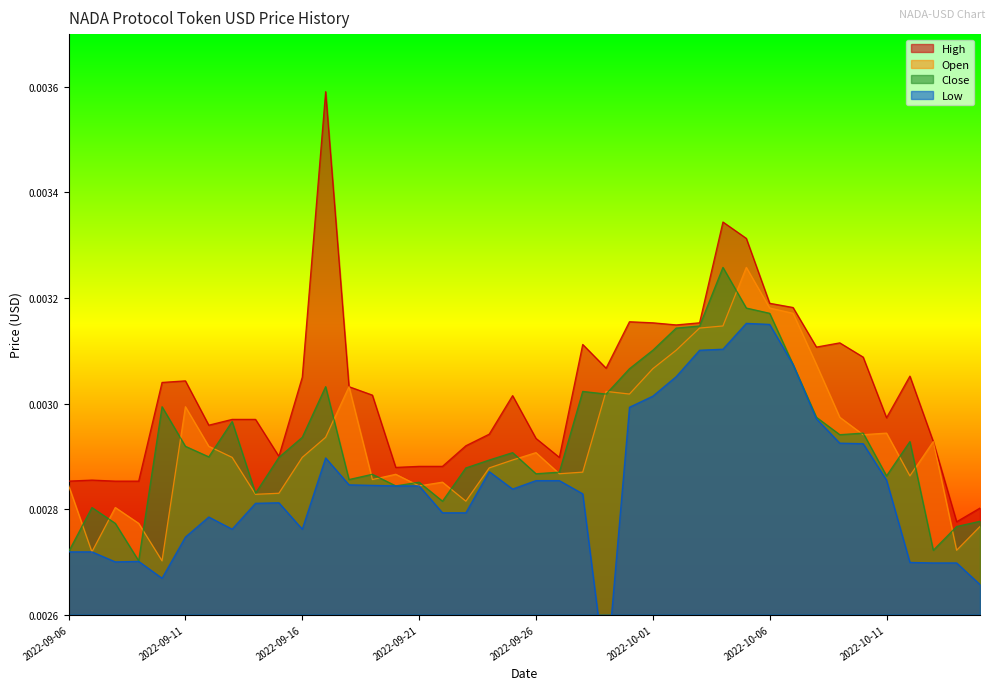

What is the sum of all Open values?

0.1